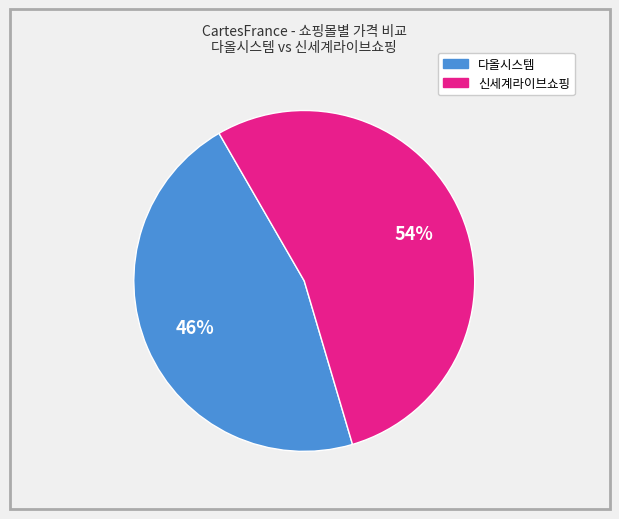

To the nearest percent, what is the average slice percentage?

50%